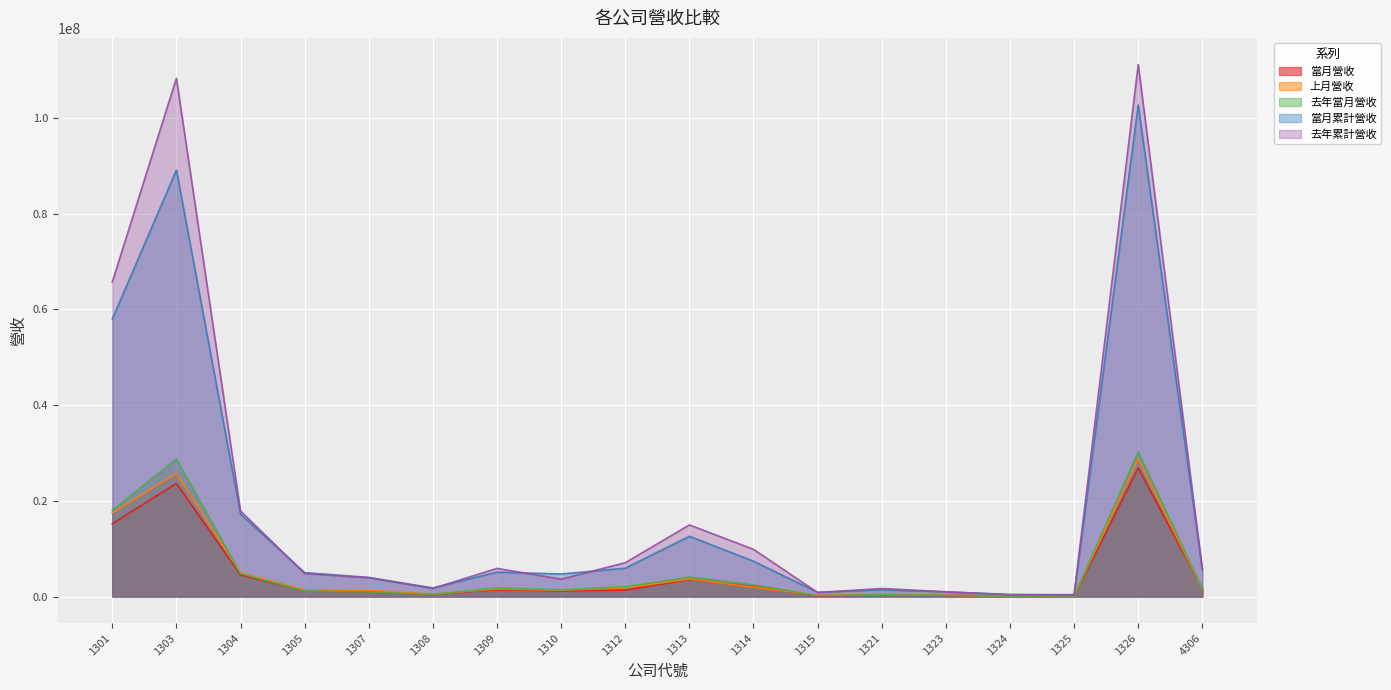

True or false: 當月累計營收 has more than 1 points higher than both neighbors.

True